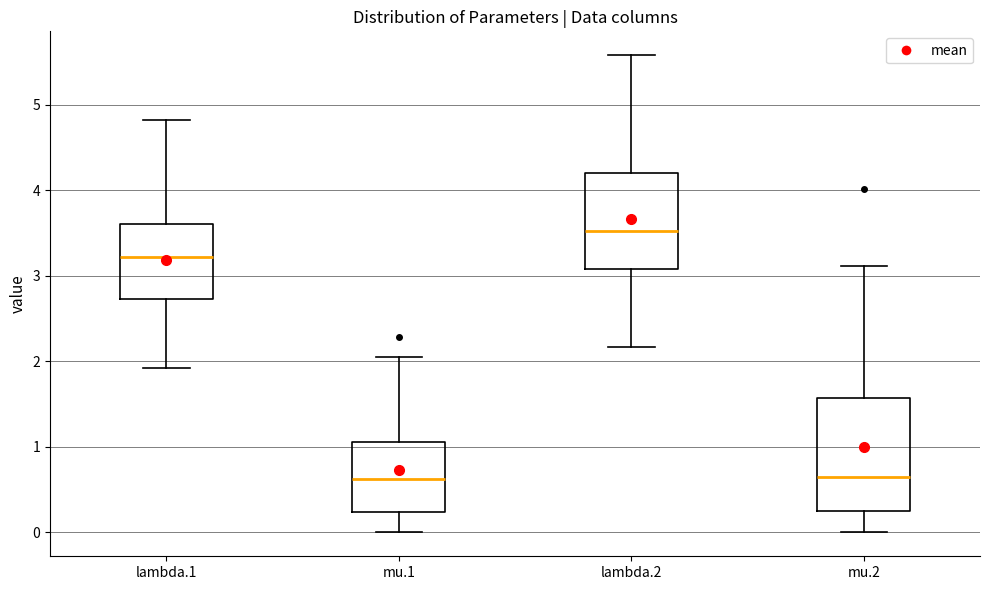

Reading left to right, read every box against the y-axis: the position of its median line, the range the box covers, and the ends of its whiskers. The values are not printed on the chart, so give them approximately, as read against the axis.

lambda.1: median 3.2, box 2.7 to 3.6, whiskers 1.9 to 4.8
mu.1: median 0.6, box 0.2 to 1.1, whiskers 0.0 to 2.0
lambda.2: median 3.5, box 3.1 to 4.2, whiskers 2.2 to 5.6
mu.2: median 0.7, box 0.3 to 1.6, whiskers 0.0 to 3.1